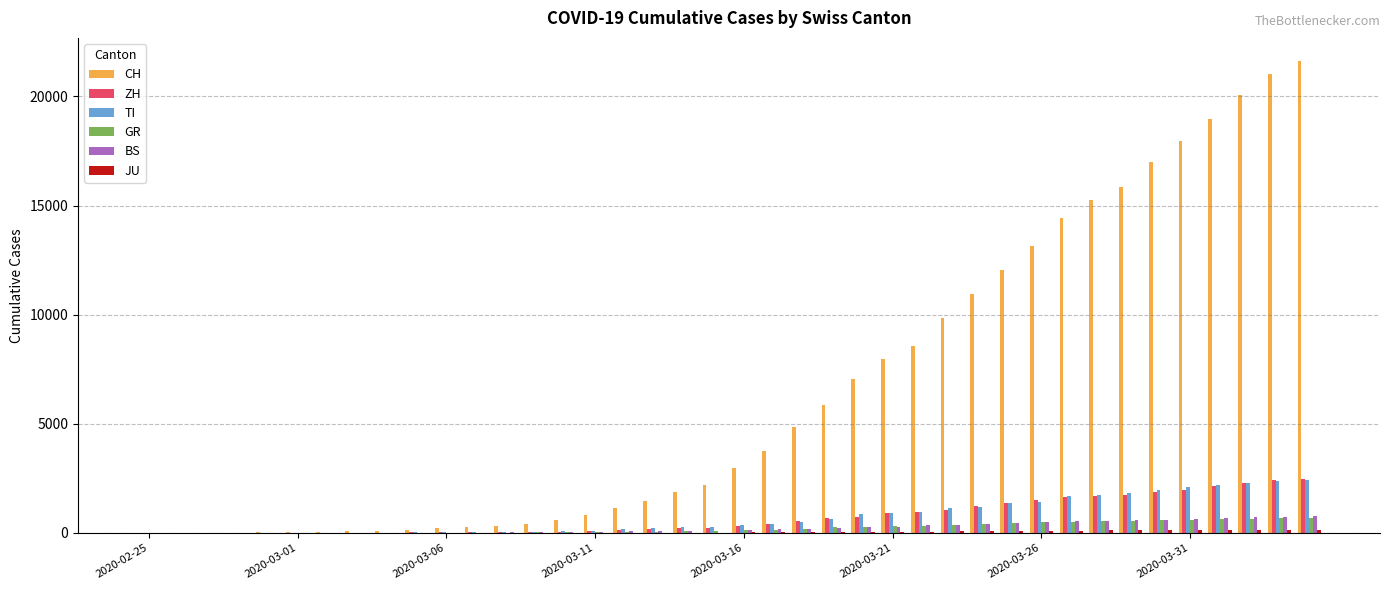

What is the greatest value displayed?

21605